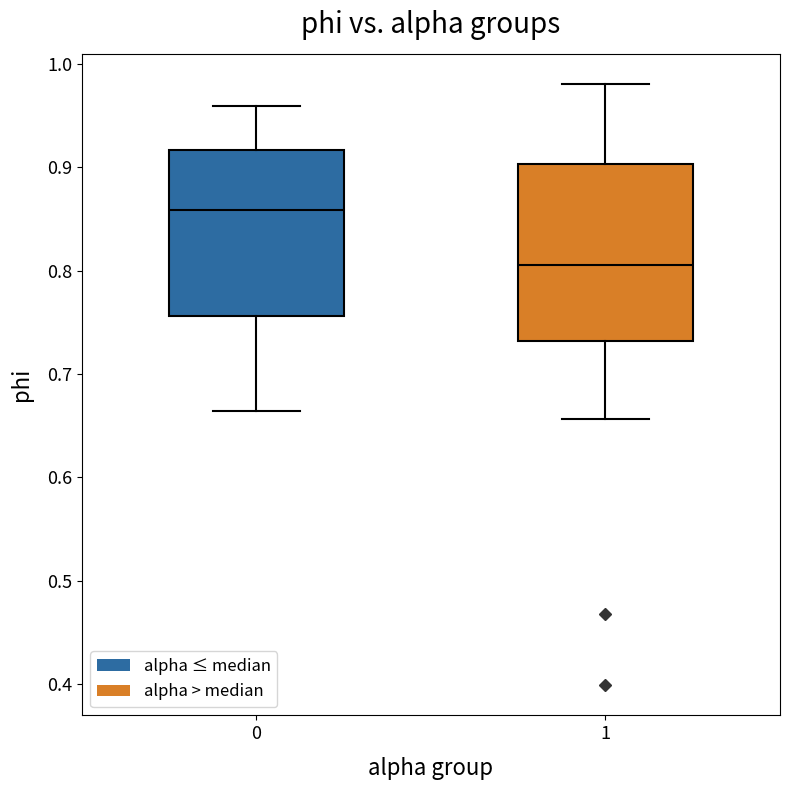

Comparing the boxes themselves (not the whiskers), which one is the tallest?

1